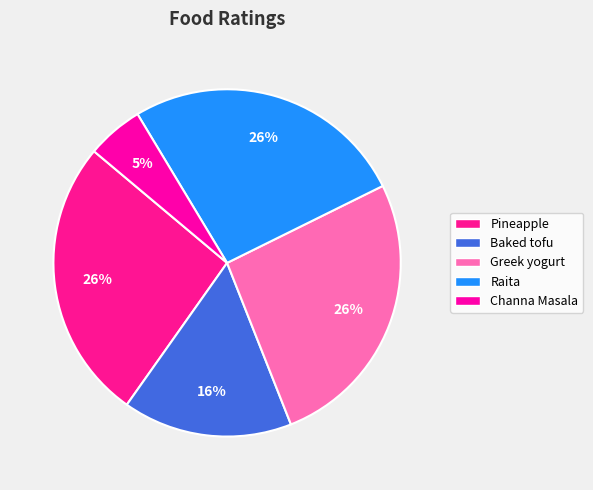

What is the smallest slice in the pie chart?

Channa Masala